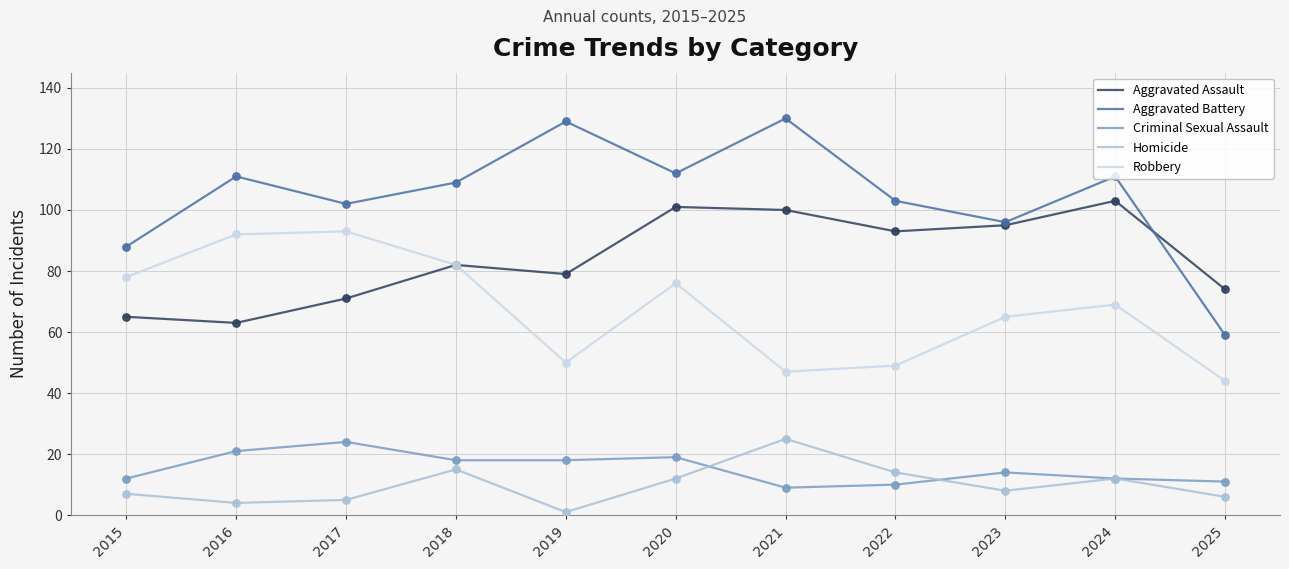

Which series has the largest range (max minus min)?

Aggravated Battery